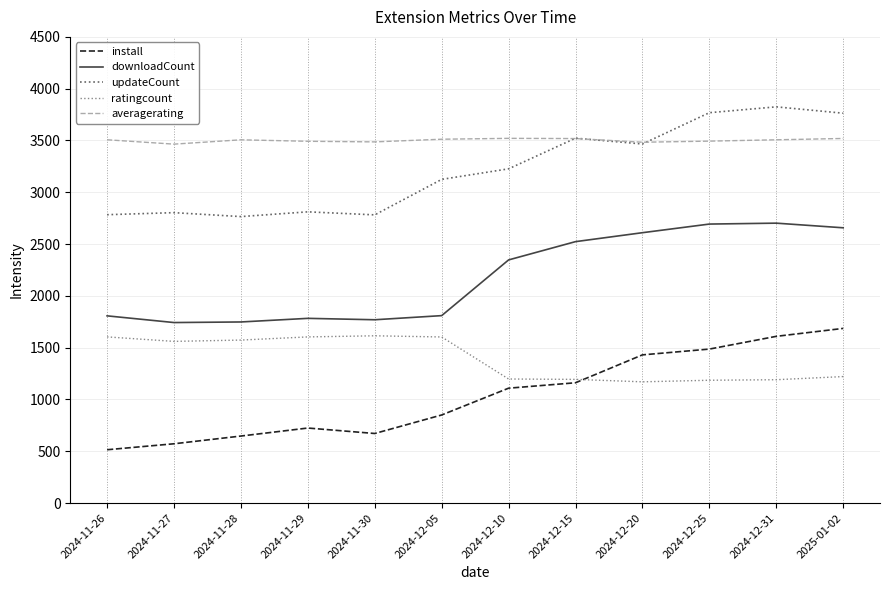

What is the difference between the highest and lowest values at 2024-11-27?

2892.3